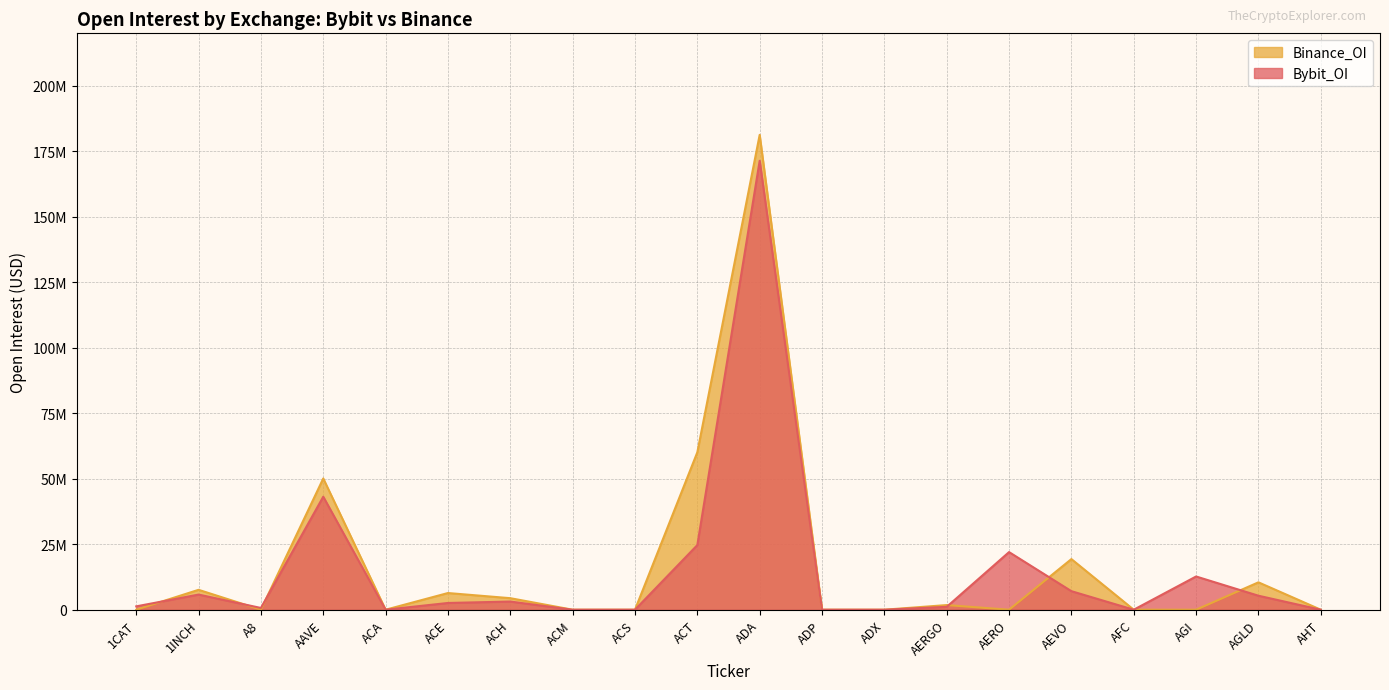

How many interior local peaks does the Binance_OI series have?

7